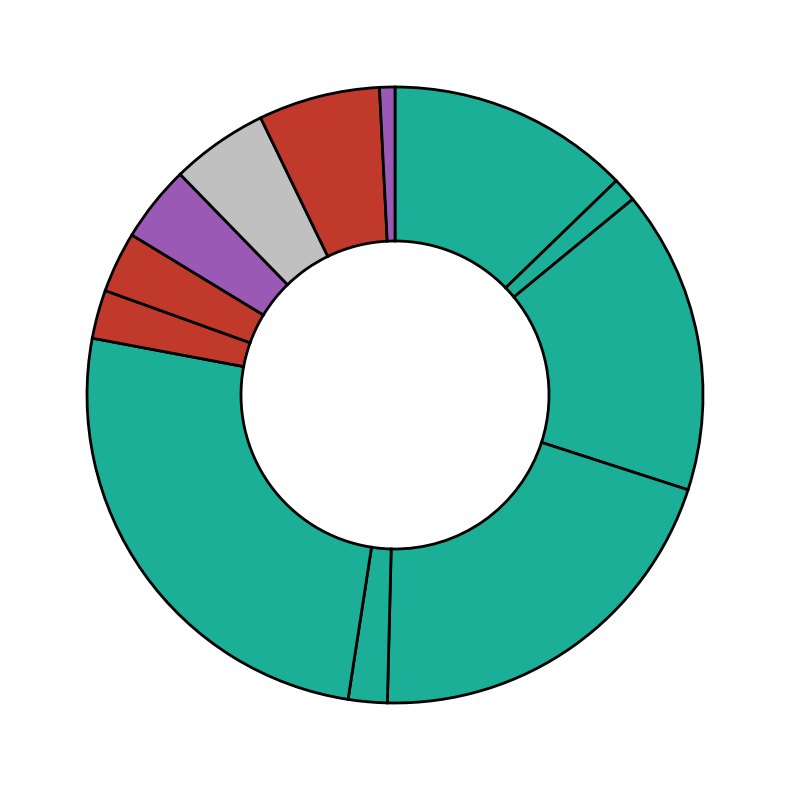

How many segments does this pie chart have?

12